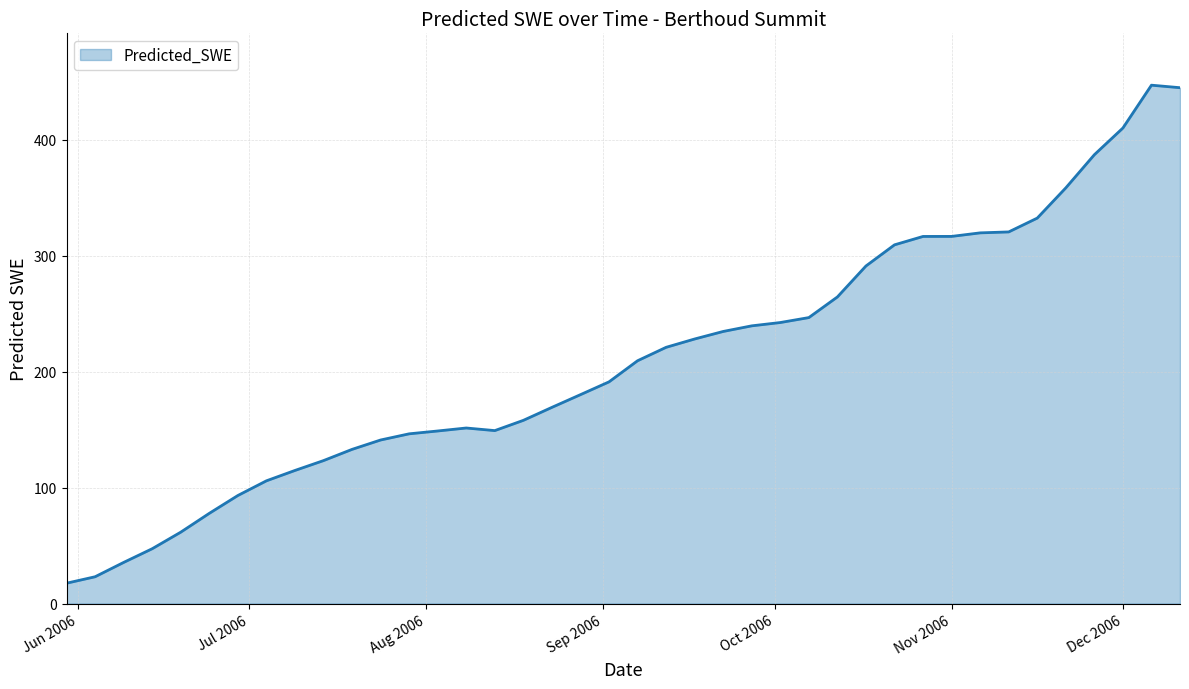

What is the smallest value displayed?

17.6